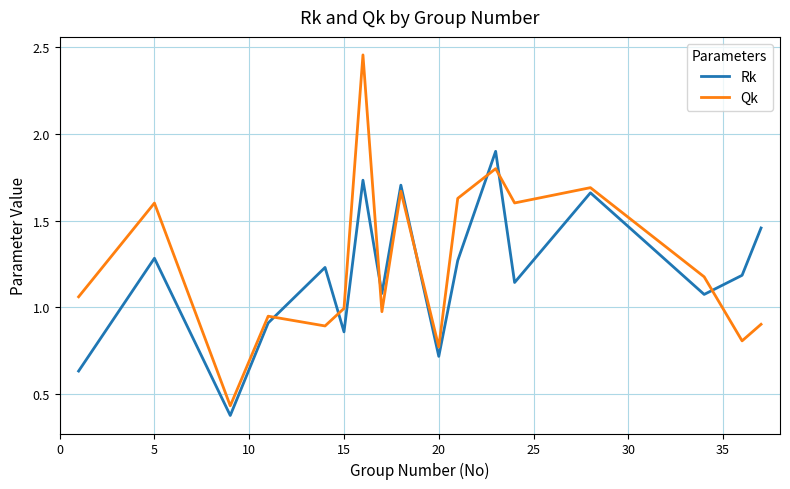

True or false: Qk and Rk cross at least once.

True